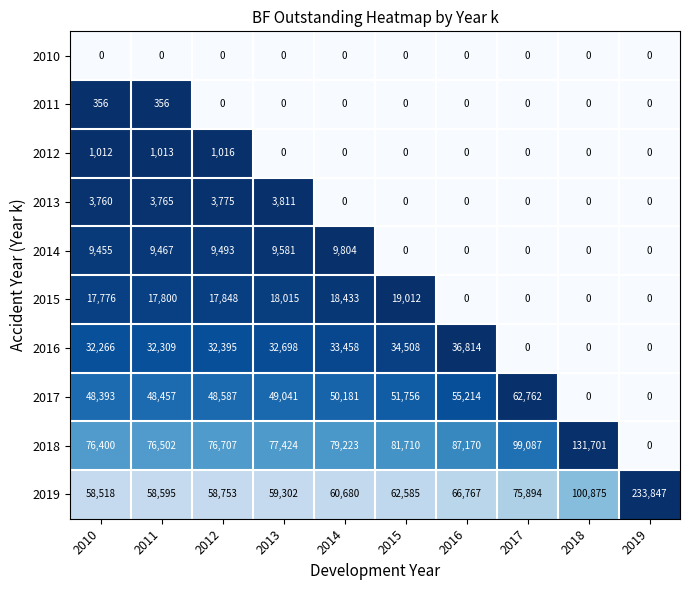

The 2011 series shows -119 at 2017. True or false?

False